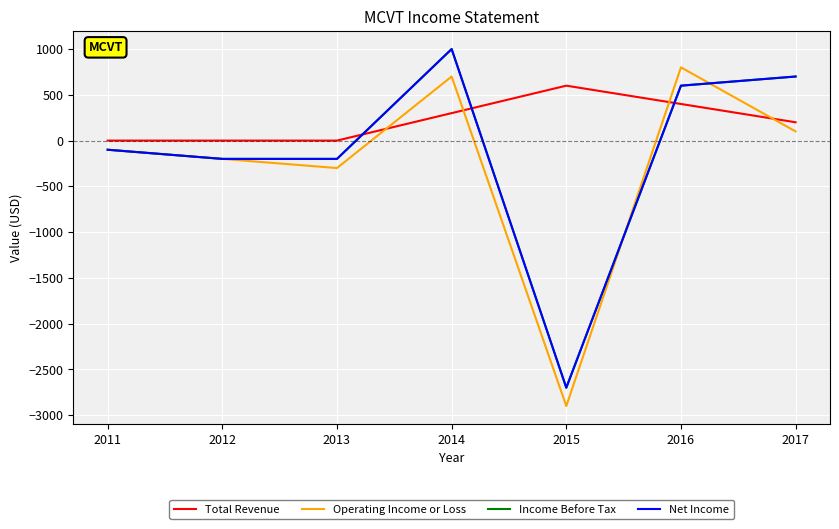

Is this an area chart (filled region under the line)?

No